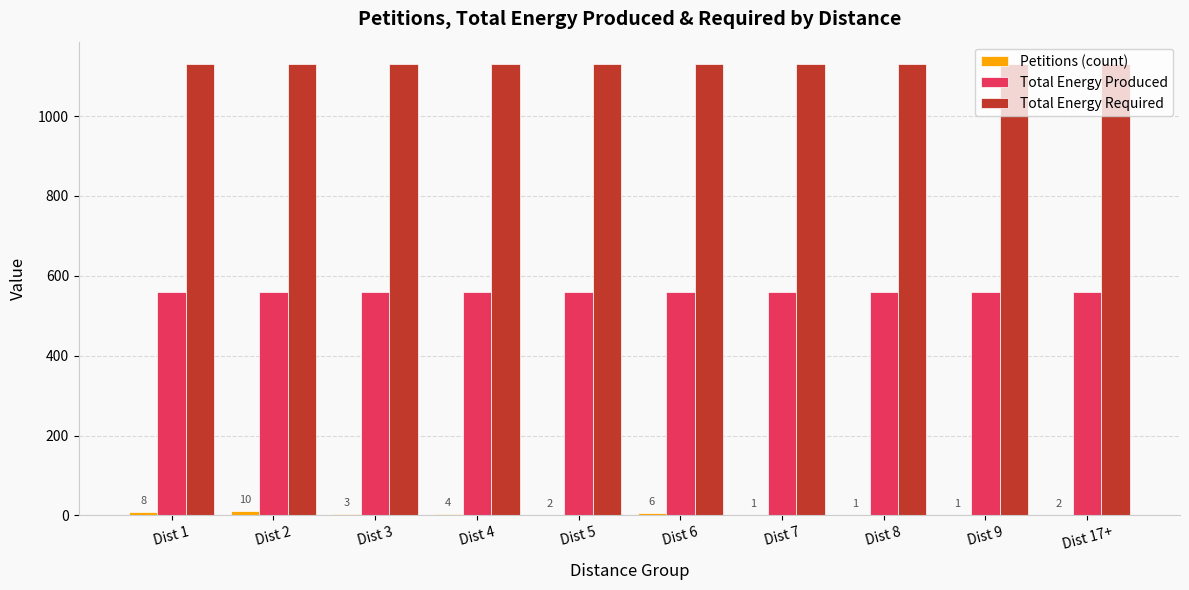

What is the greatest value displayed?

1130